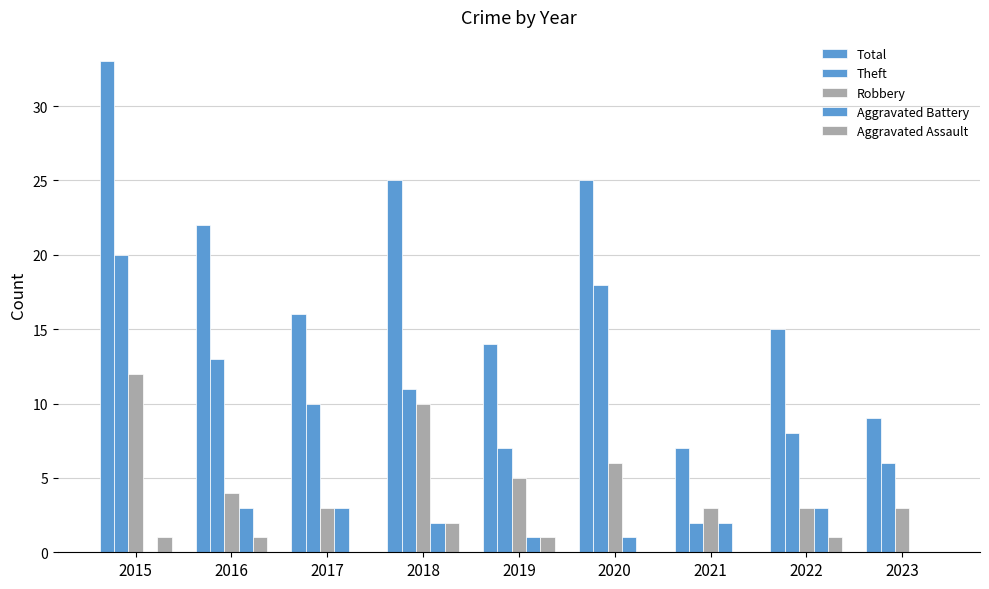

At which label does Total first exceed 16?

2015